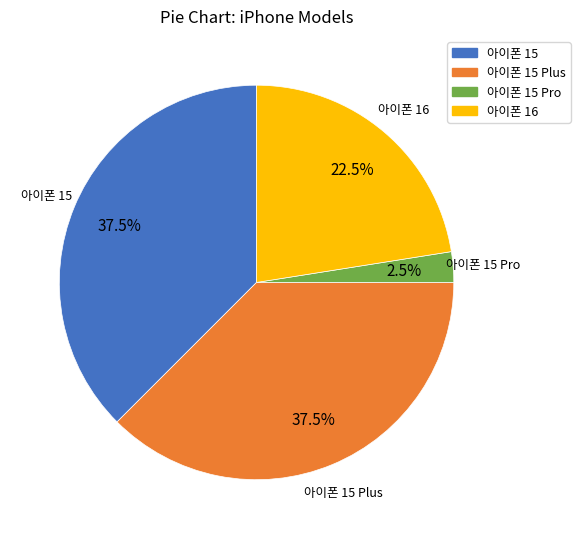

Approximately how many times larger is the value at 아이폰 15 compared to 아이폰 16?

1.7